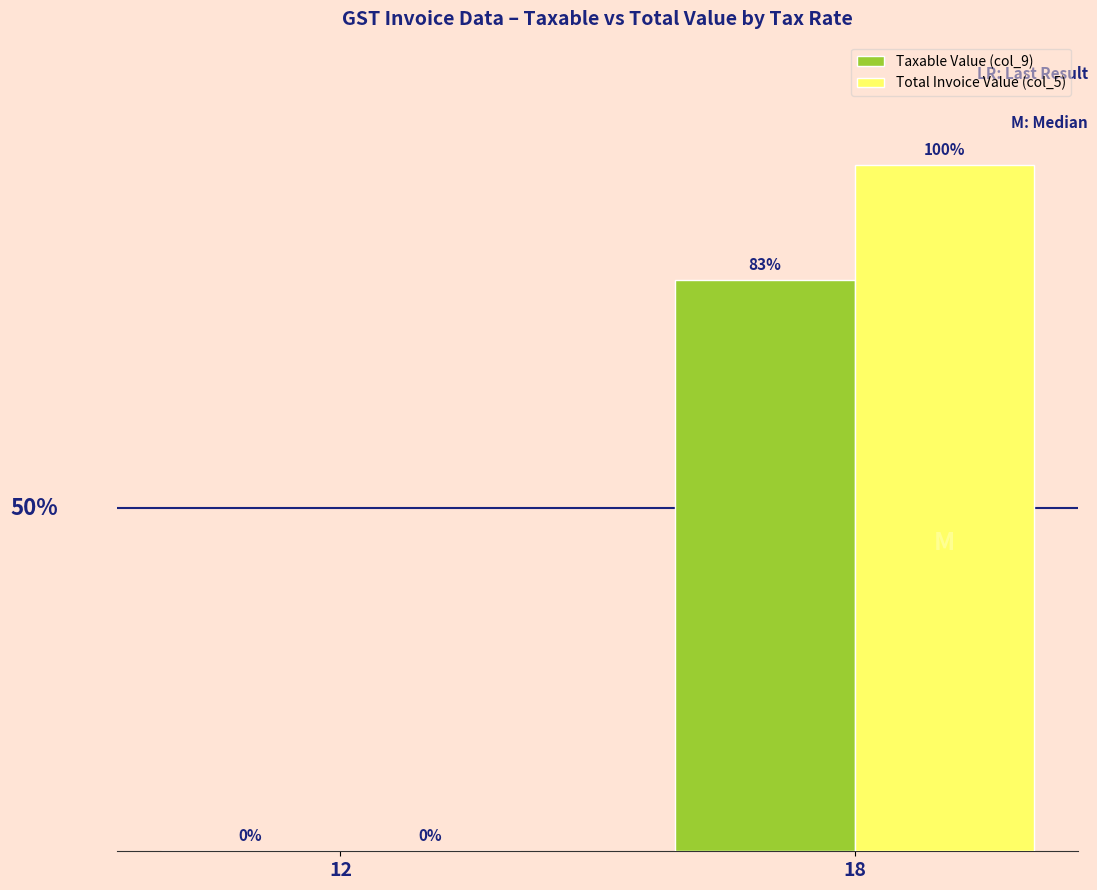

The Taxable Value (col_9) series shows 243174.9 at 18. True or false?

False